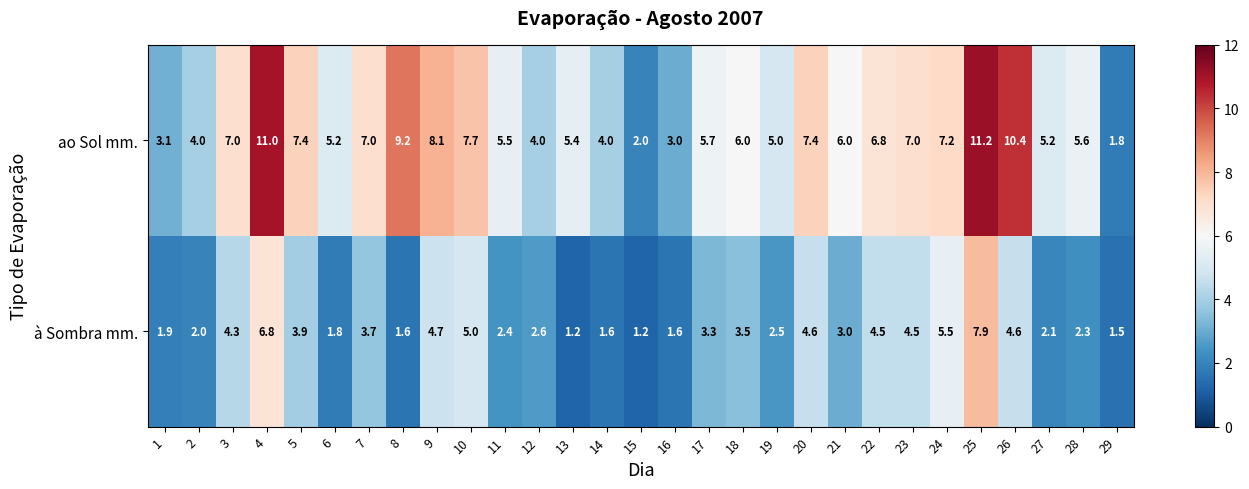

List the series in order of their overall mean, lowest first.

à Sombra mm., ao Sol mm.